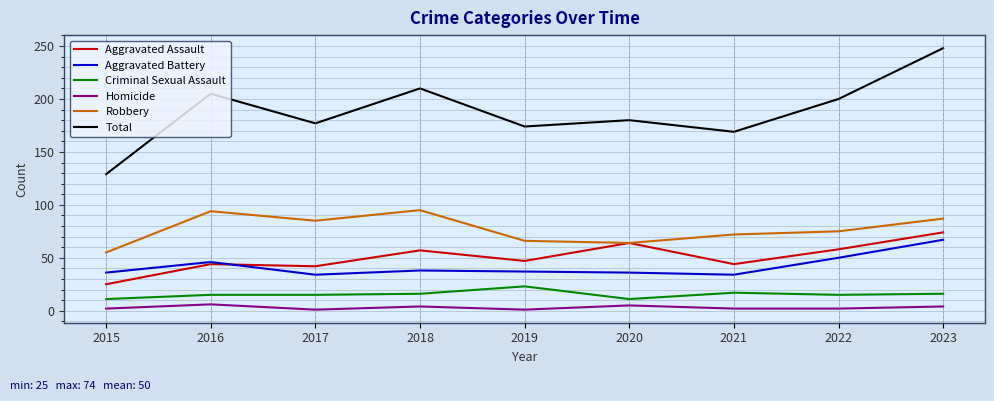

At which category is the sum across all series the highest?

2023